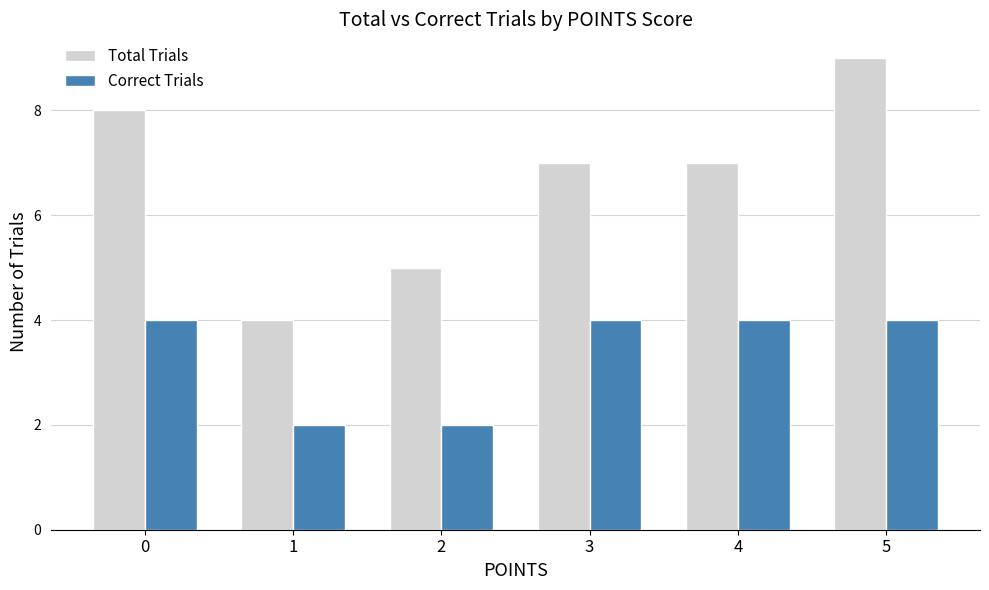

Reading left to right, what are all the values shown in this chart?

Total Trials: 8	4	5	7	7	9
Correct Trials: 4	2	2	4	4	4